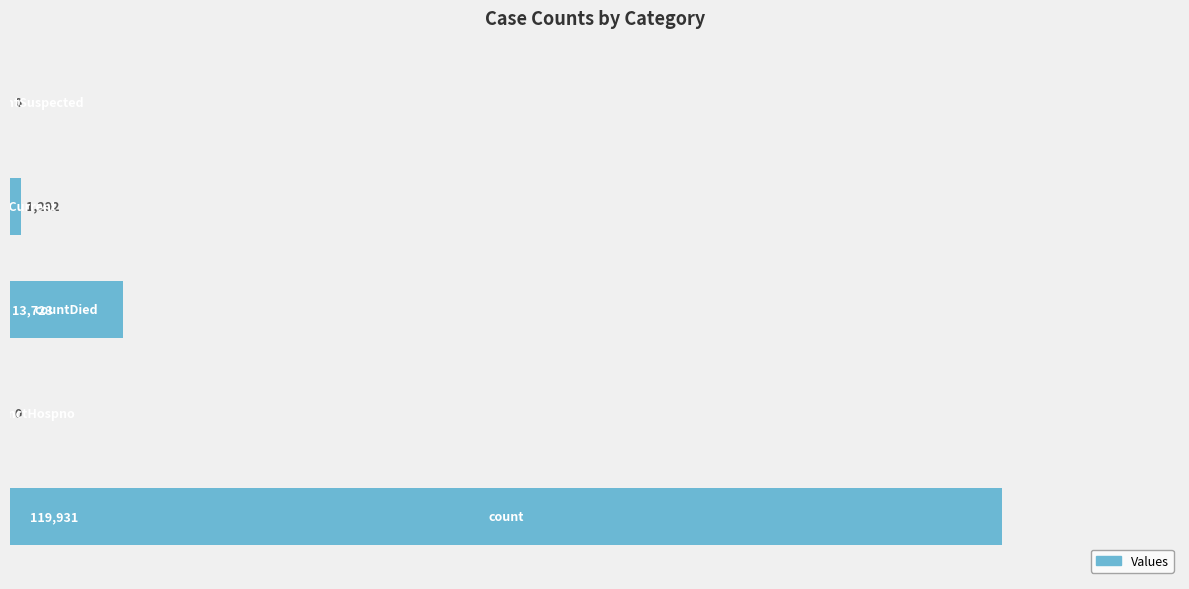

What is the greatest value displayed?

119931